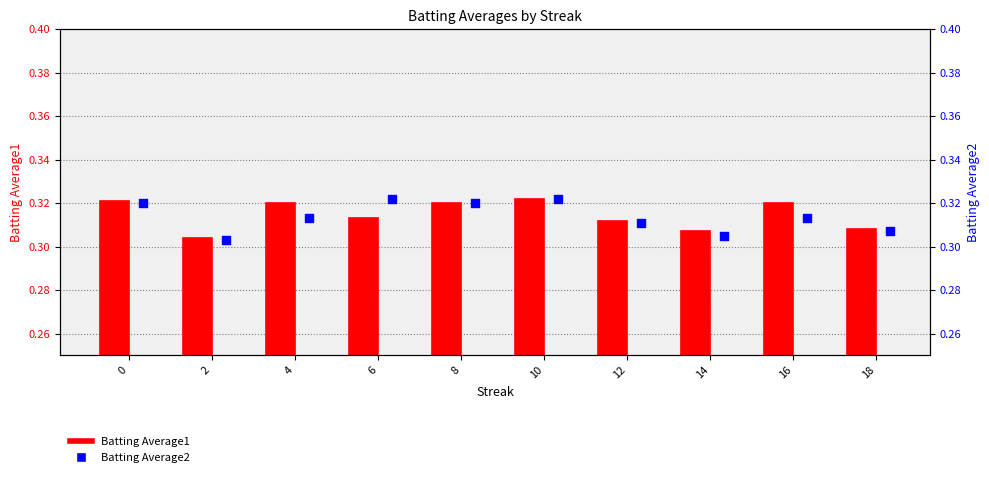

Is the value of Batting Average1 at 8 greater than the value of Batting Average2 at 0?

No